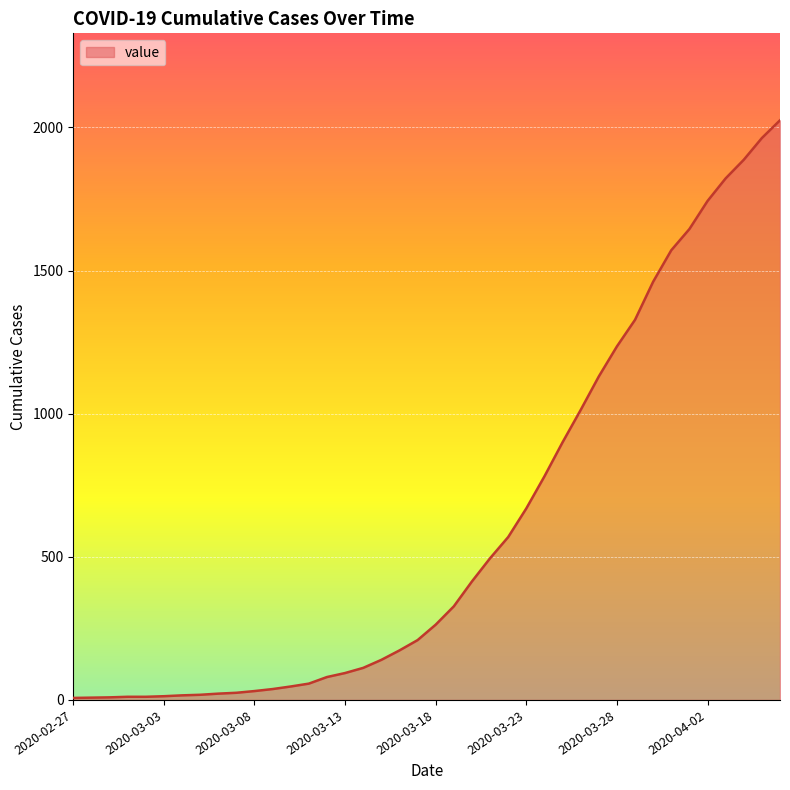

What is the maximum value shown in the chart?

2025